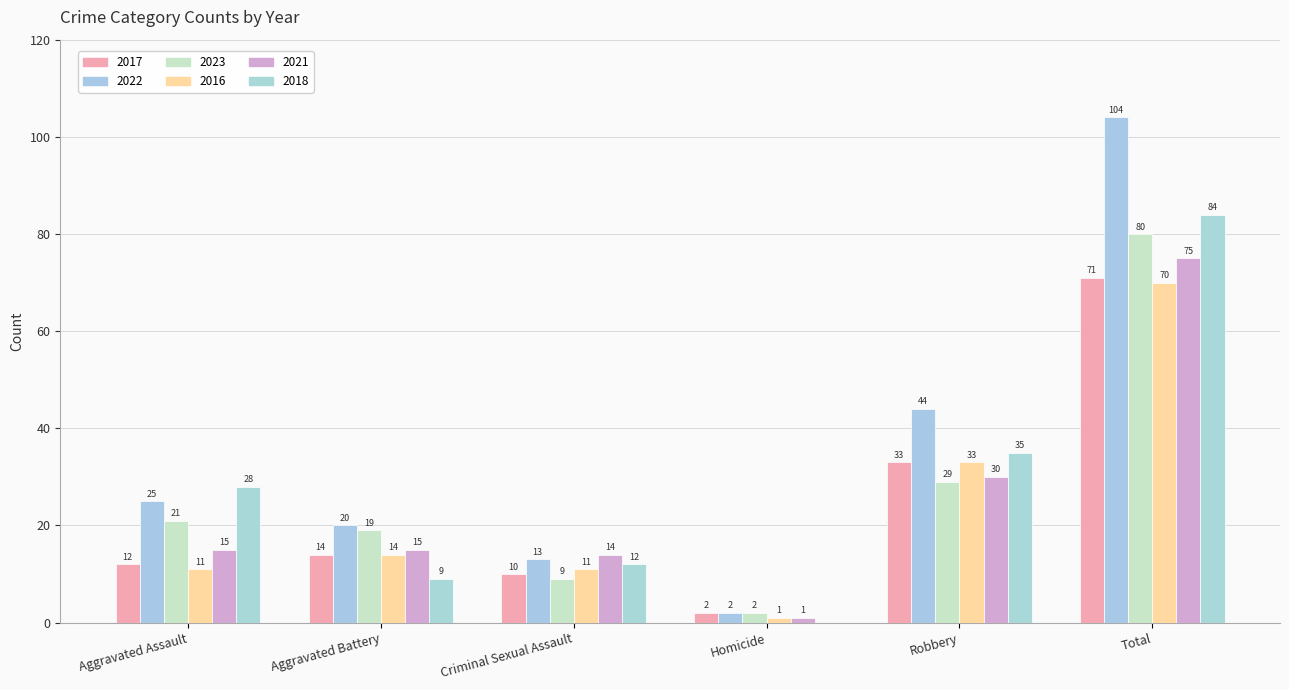

How many distinct data groups are displayed?

6